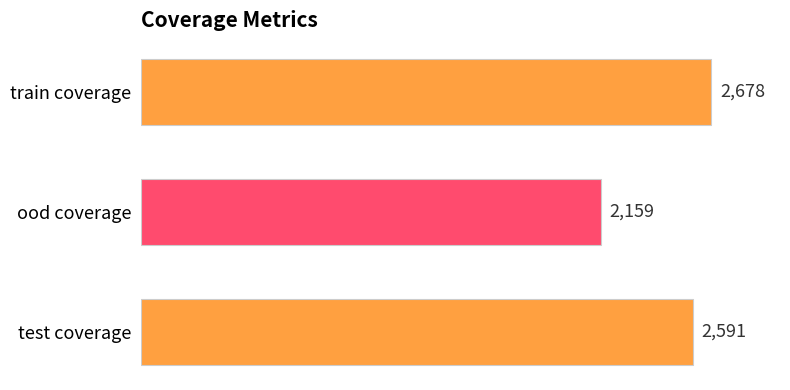

How many bars are there in total?

3